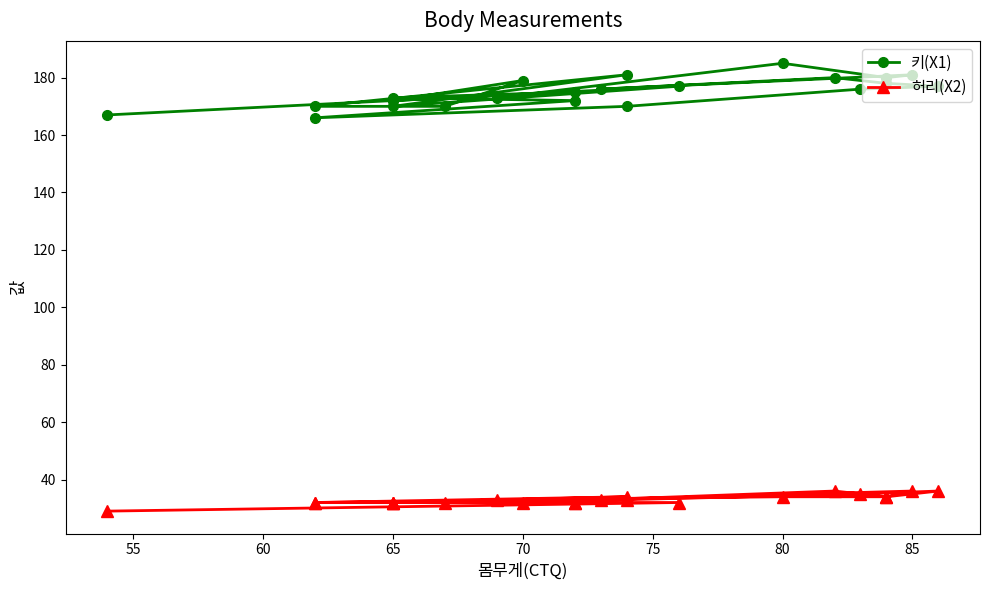

The value of 허리(X2) at 75 is 52. True or false?

False